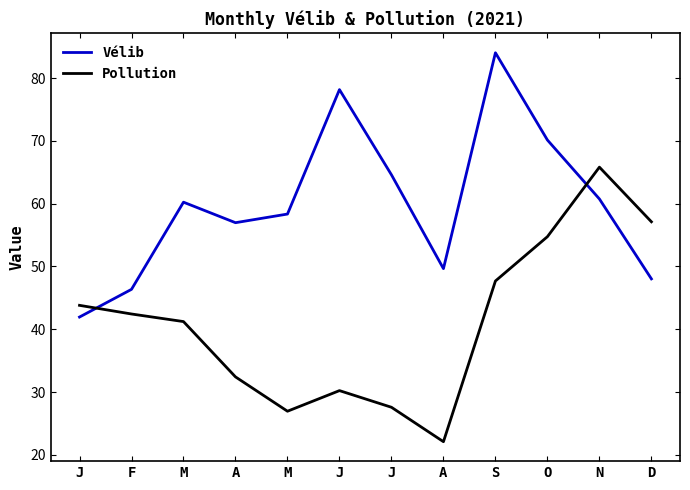

At which category does Vélib reach its first local valley?

A